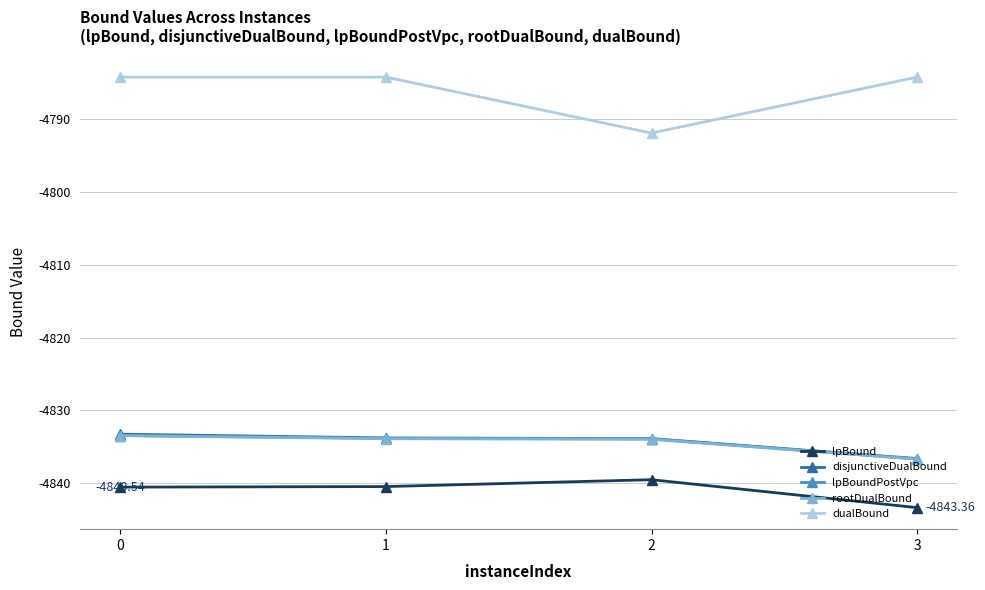

True or false: disjunctiveDualBound and lpBoundPostVpc cross at least once.

False